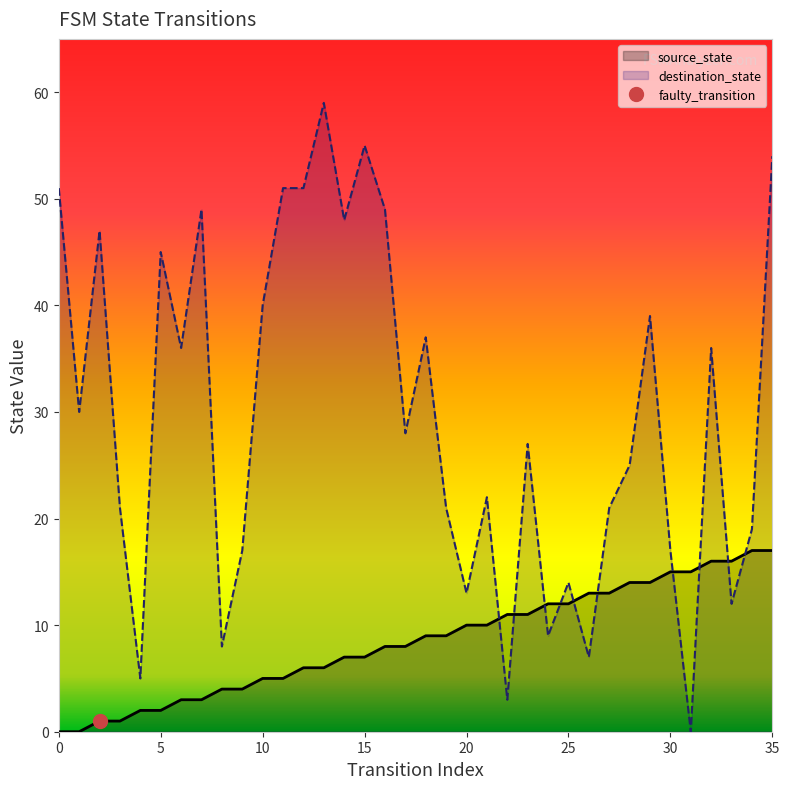

At which category is the sum across all series the highest?

35